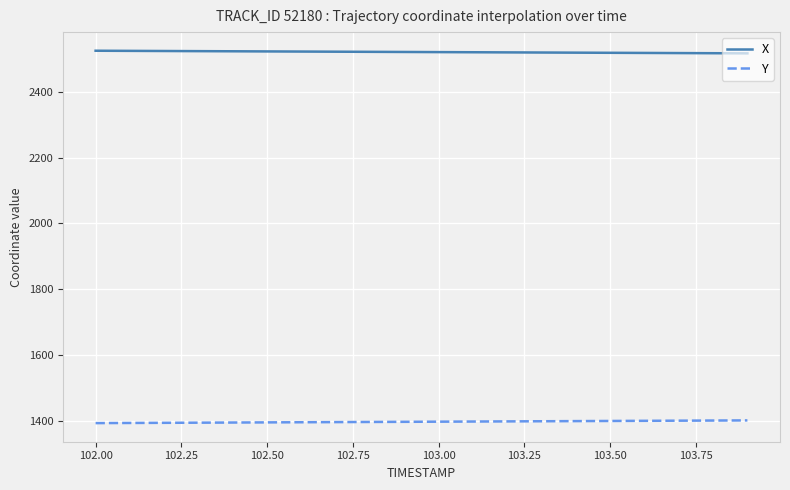

What is the highest value of the X series?

2524.2